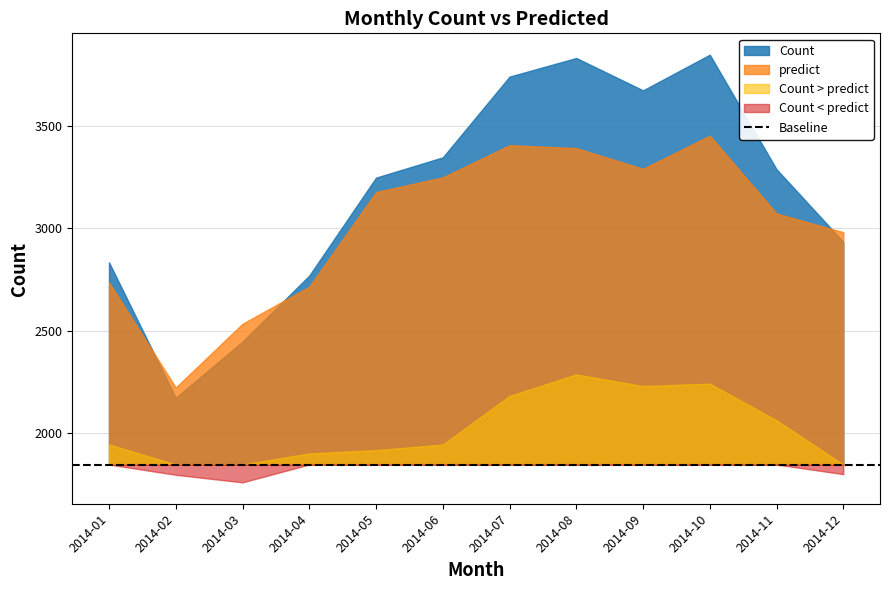

At which category does Count reach its first local peak?

2014-08